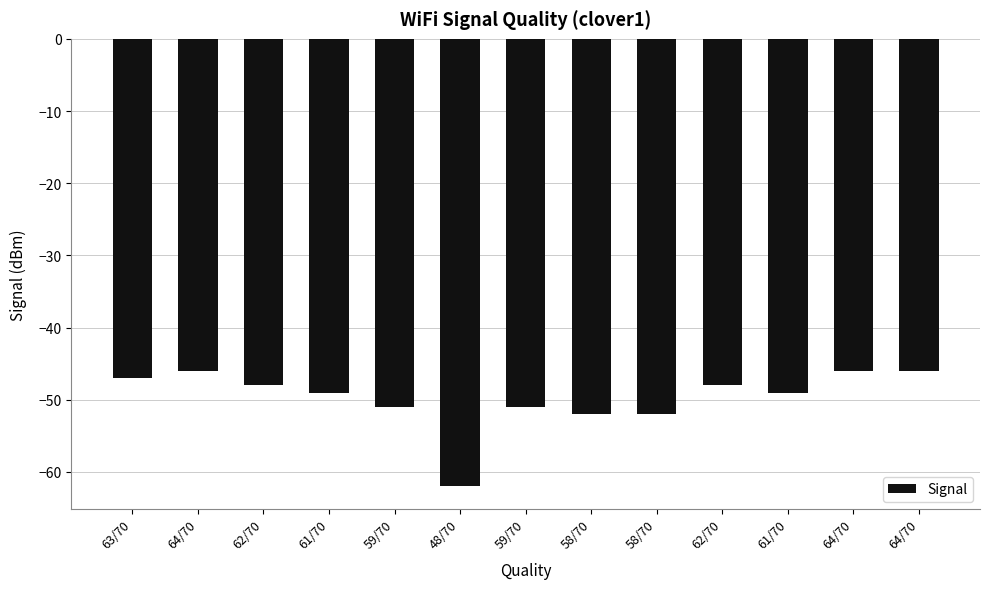

What is the sum of the values at 62/70 and 64/70?

-94